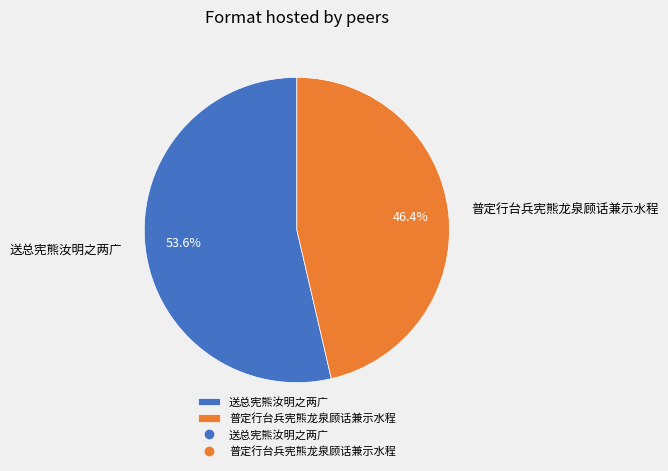

How many slices are in this pie chart?

2